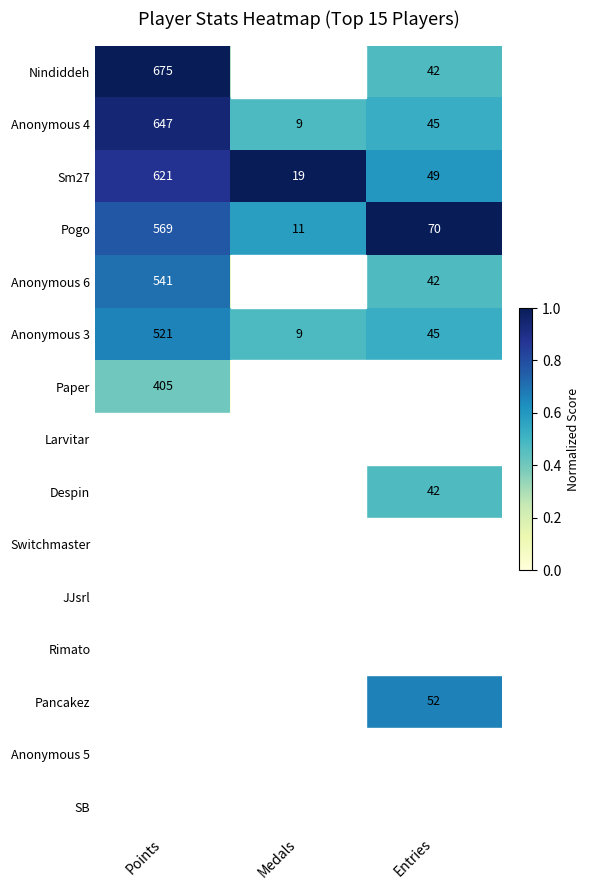

At which label is Anonymous 4 closest to 328?

Entries